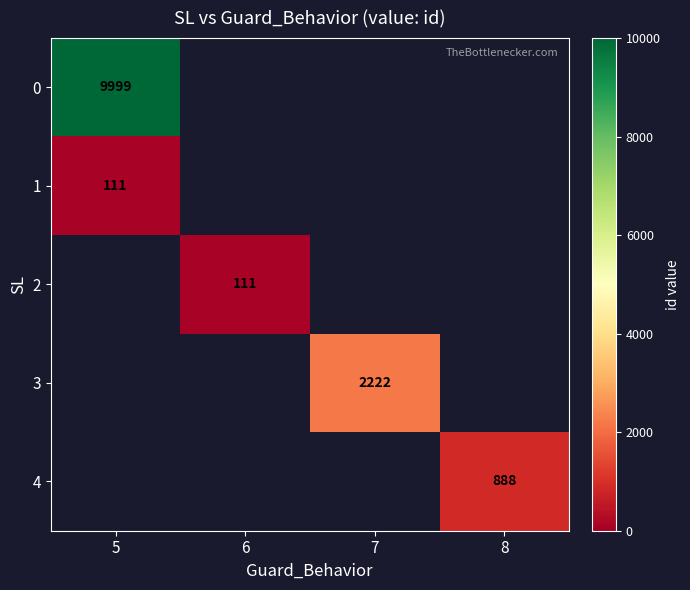

What is the minimum value shown in the chart?

111.0